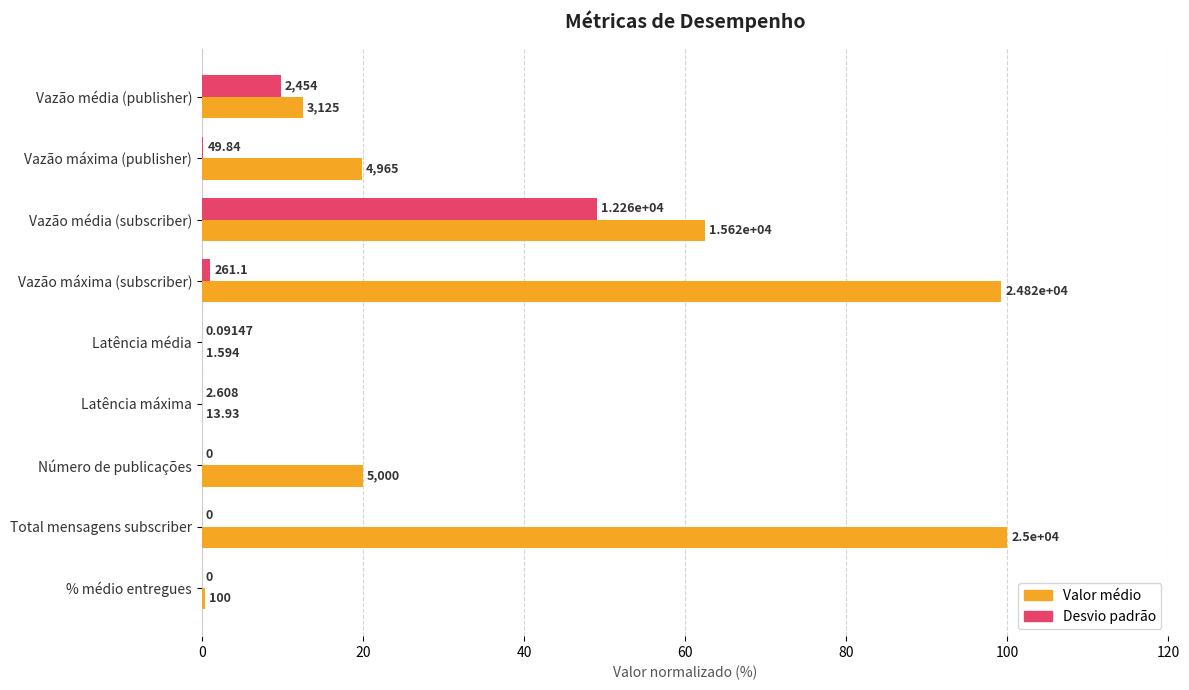

What are all the series names shown in the legend?

Valor médio, Desvio padrão